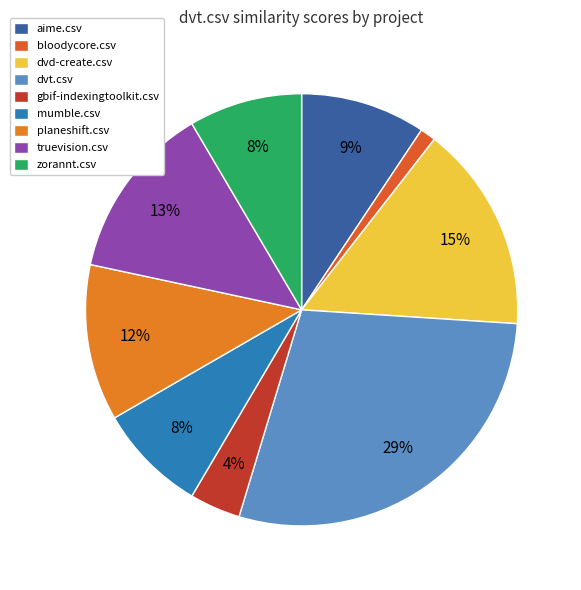

Between planeshift.csv and dvt.csv, which is larger?

dvt.csv